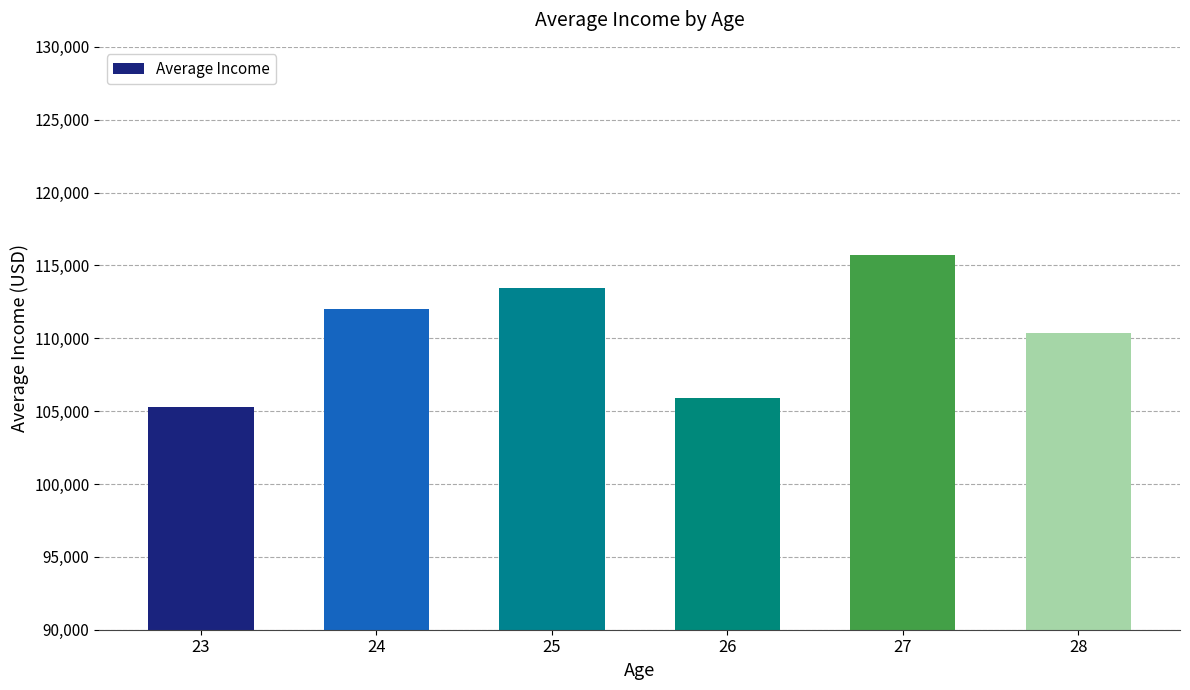

How many values are below 111999?

3